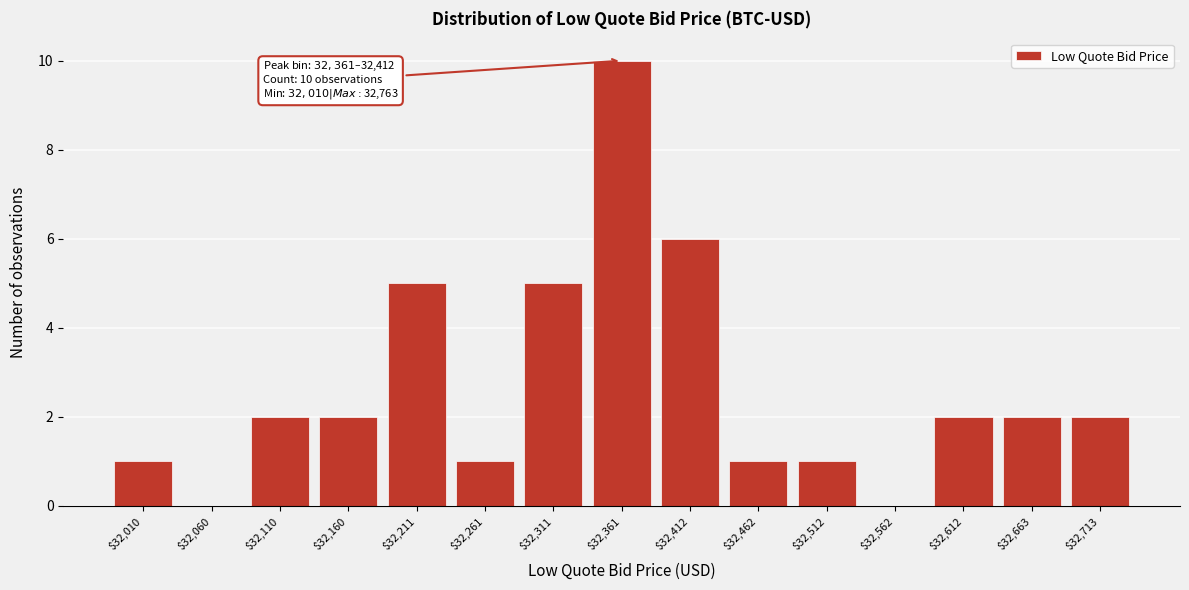

Which category has the highest value across all series?

$32,361